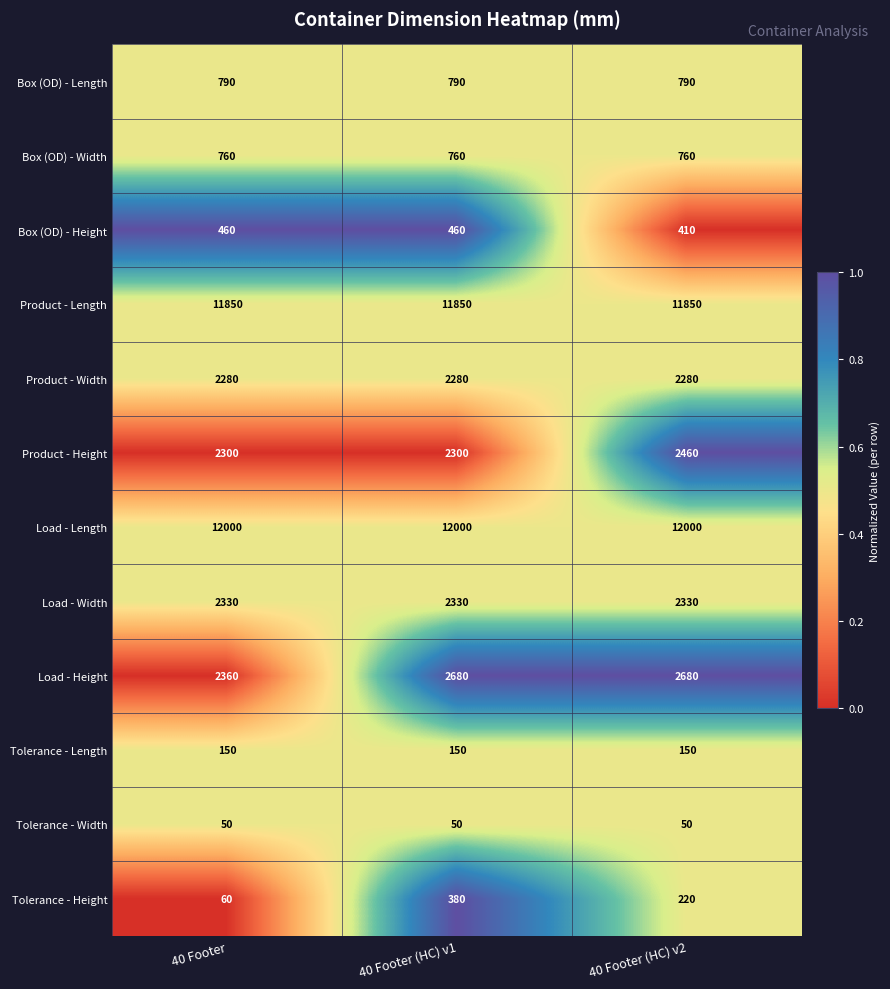

Which series has the widest spread of values?

Load - Height